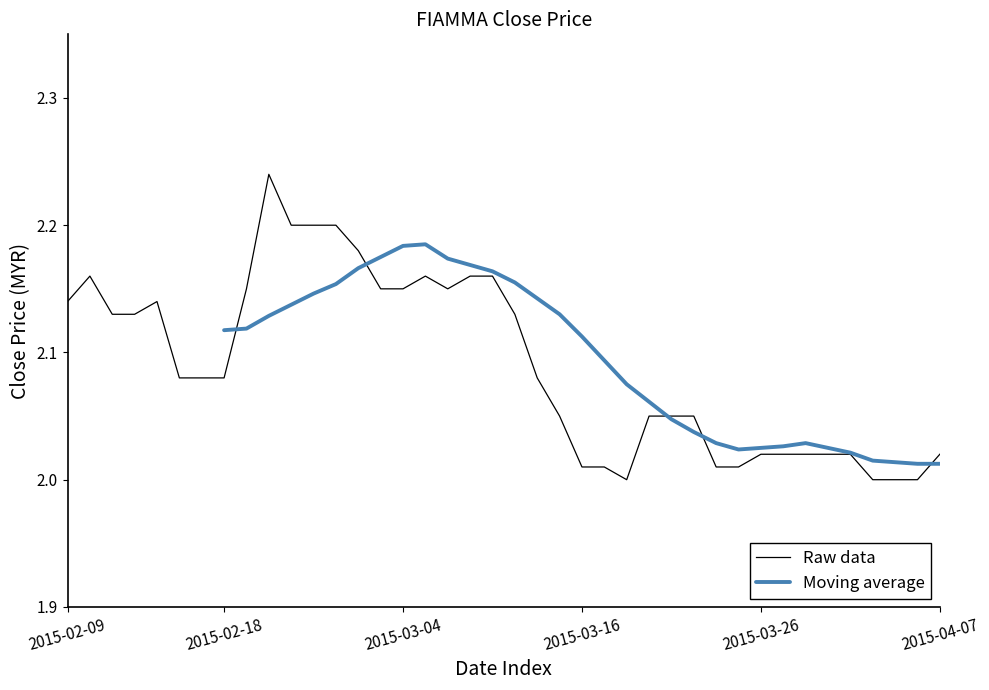

Reading left to right, what are all the values shown in this chart?

2.1	2.2	2.1	2.1	2.1	2.1	2.1	2.1	2.1	2.2	2.2	2.2	2.2	2.2	2.1	2.1	2.2	2.1	2.2	2.2	2.1	2.1	2.0	2.0	2.0	2.0	2.0	2.0	2.0	2.0	2.0	2.0	2.0	2.0	2.0	2.0	2.0	2.0	2.0	2.0